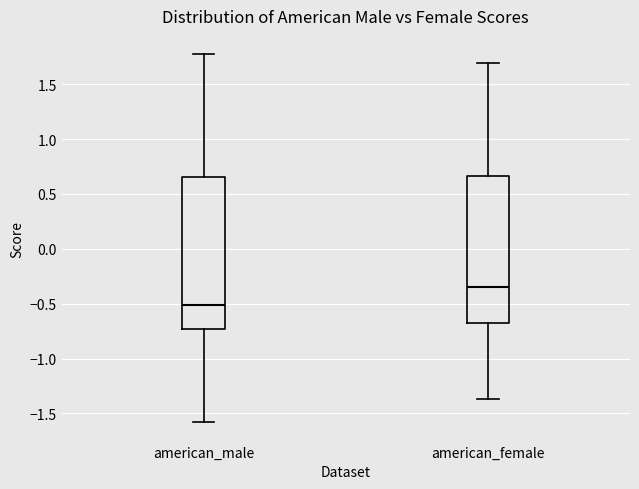

Reading left to right, read every box against the y-axis: the position of its median line, the range the box covers, and the ends of its whiskers. The values are not printed on the chart, so give them approximately, as read against the axis.

american_male: median -0.50, box -0.75 to 0.65, whiskers -1.60 to 1.75
american_female: median -0.35, box -0.70 to 0.65, whiskers -1.35 to 1.70